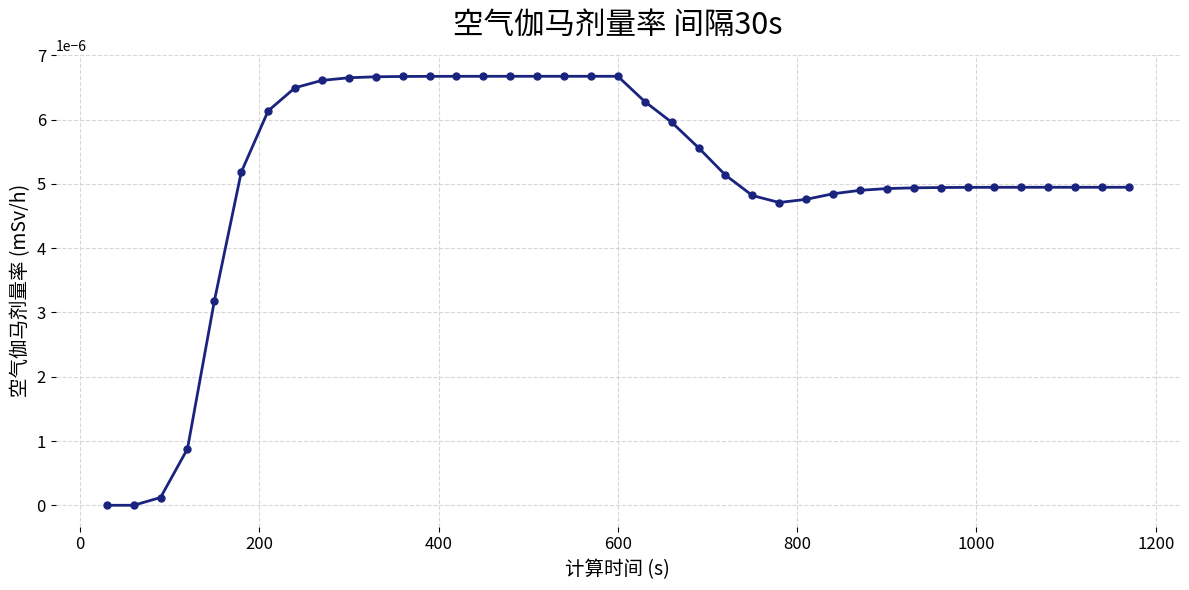

Count the number of categories in the chart.

39